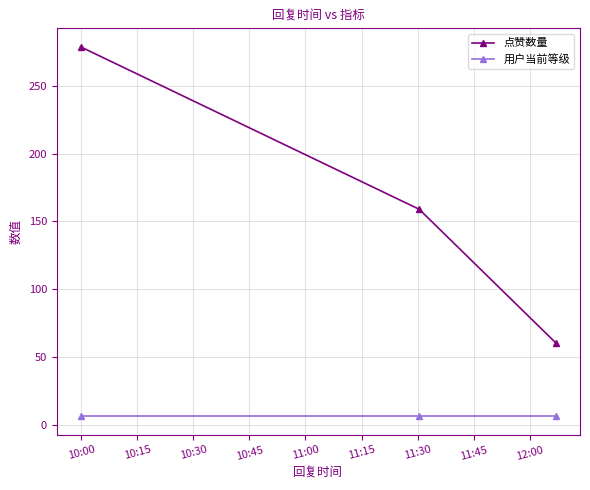

What are all the series names shown in the legend?

点赞数量, 用户当前等级